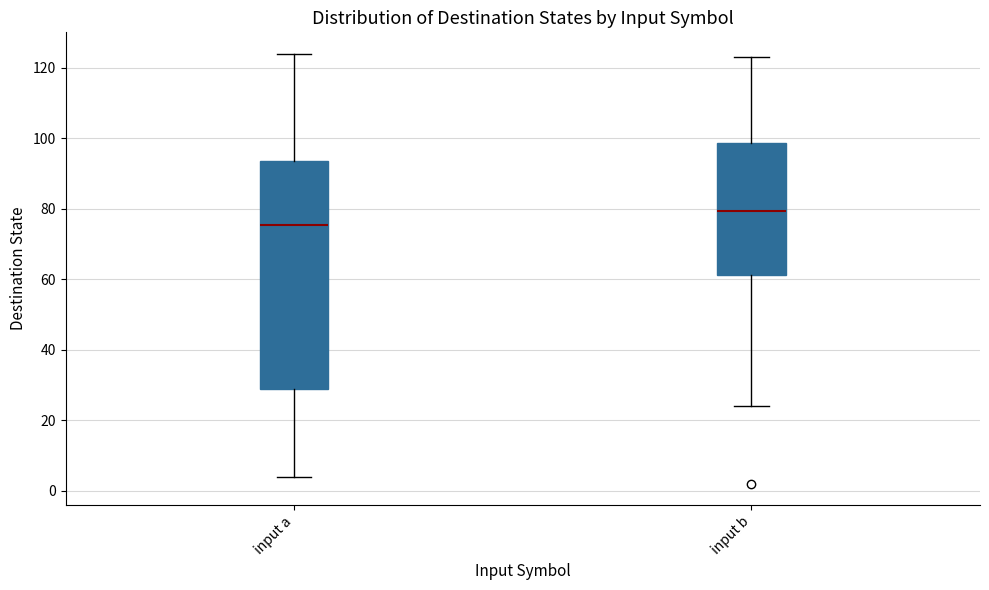

Which box has the lowest median line?

input a